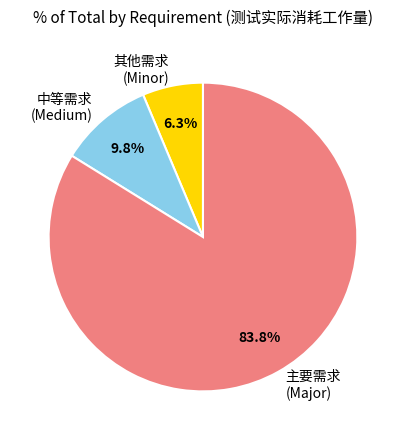

Does 主要需求 (Major) account for over 50% of the chart?

Yes